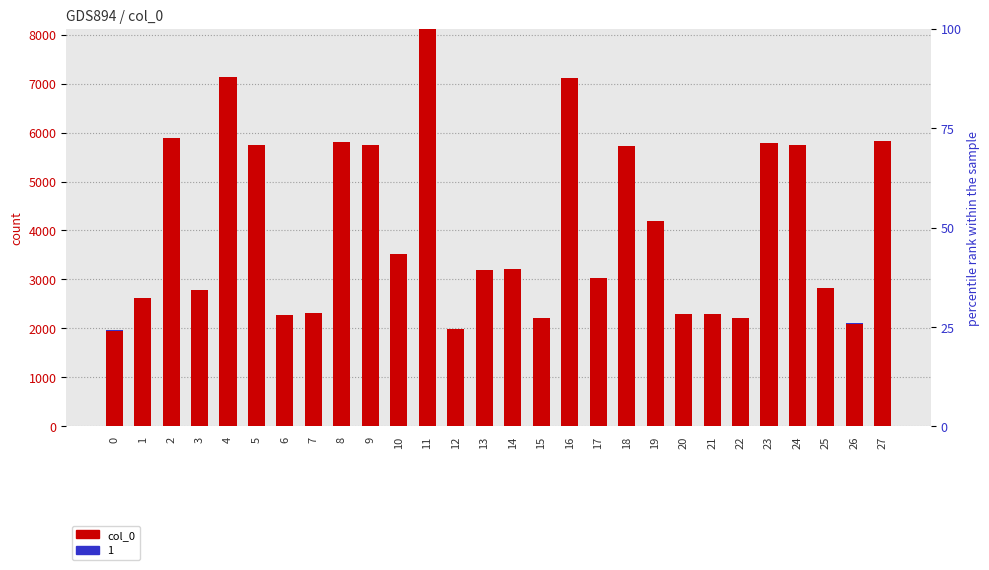

Reading right to left, transcribe all the data shown in this chart.

5821	2100	2816	5749	5779	2205	2293	2300	4196	5730	3036	7108	2212	3207	3199	1986	8120	3526	5750	5799	2322	2281	5738	7143	2778	5894	2618	1955